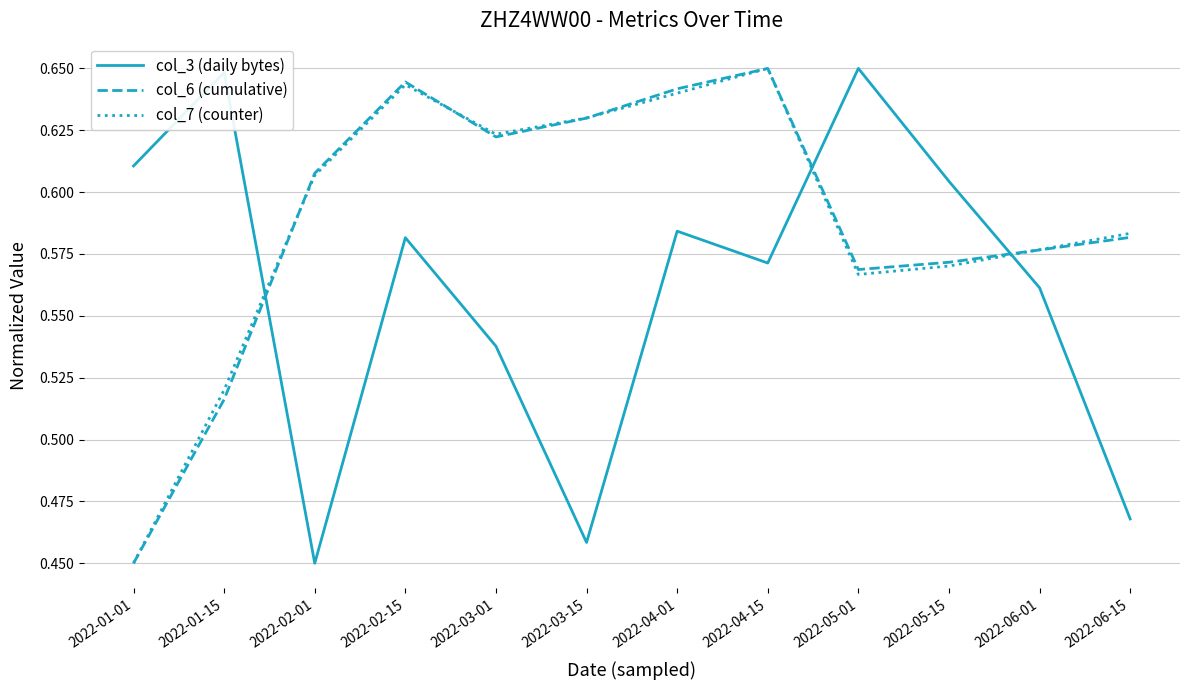

Is the value of col_7 (counter) at 2022-03-15 greater than the value of col_6 (cumulative) at 2022-05-15?

Yes